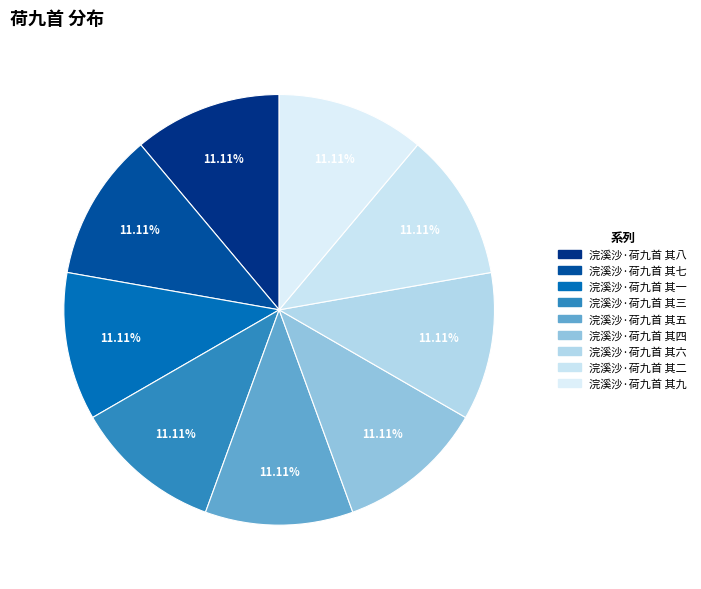

Do 浣溪沙·荷九首 其八 and 浣溪沙·荷九首 其二 together represent more than half of the pie?

No